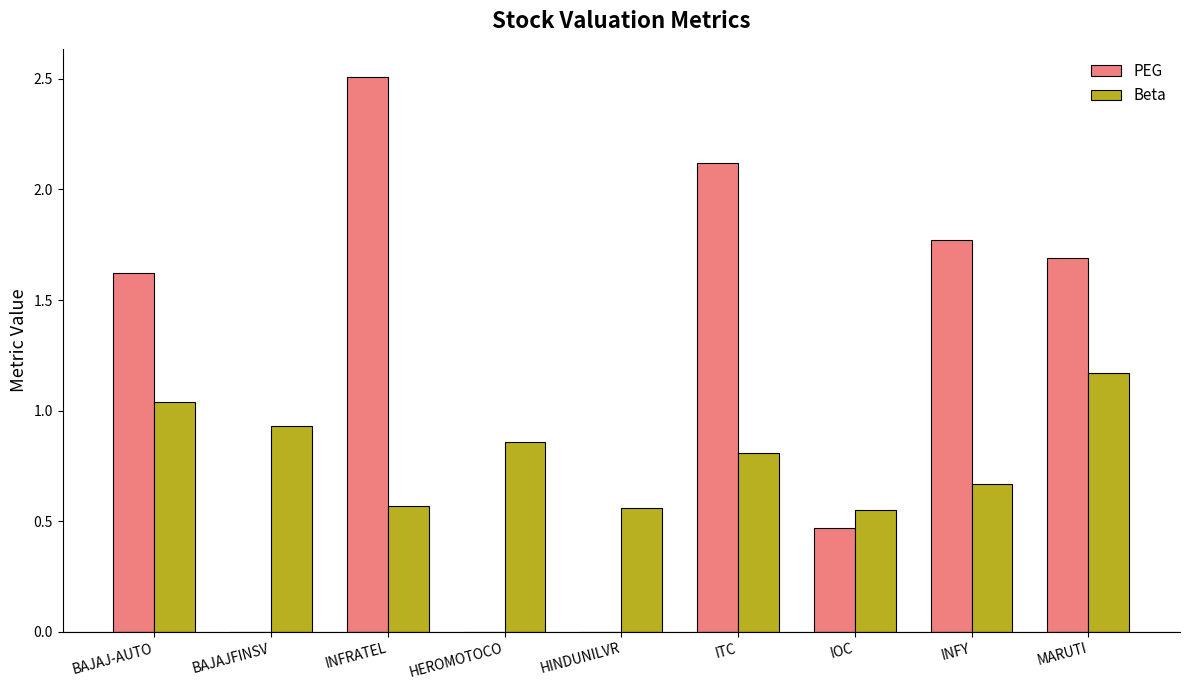

Count the number of data series in this chart.

2